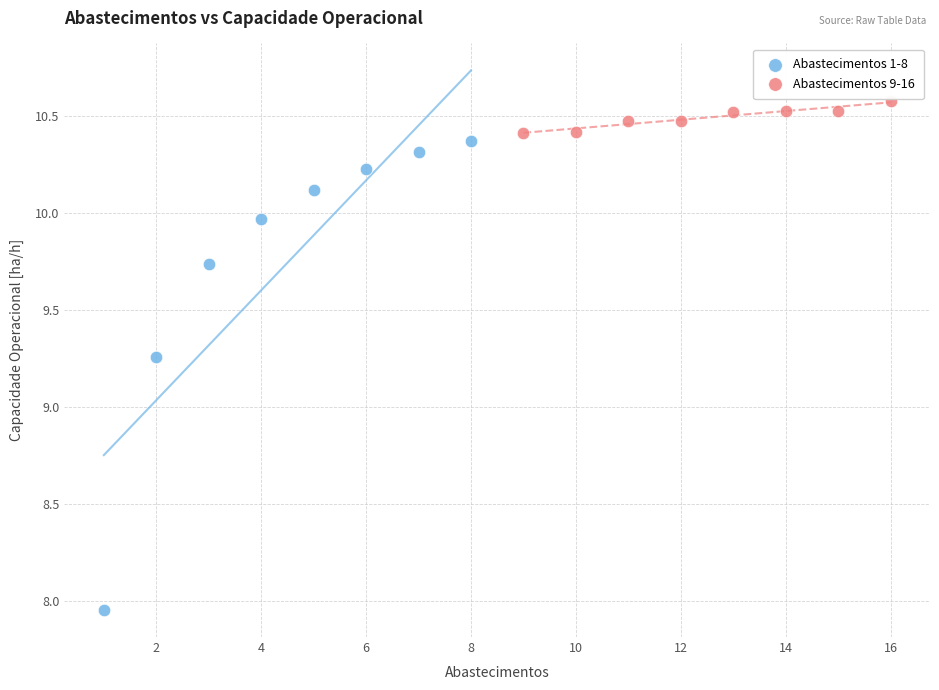

Which series reaches the maximum Y coordinate?

Abastecimentos 9-16